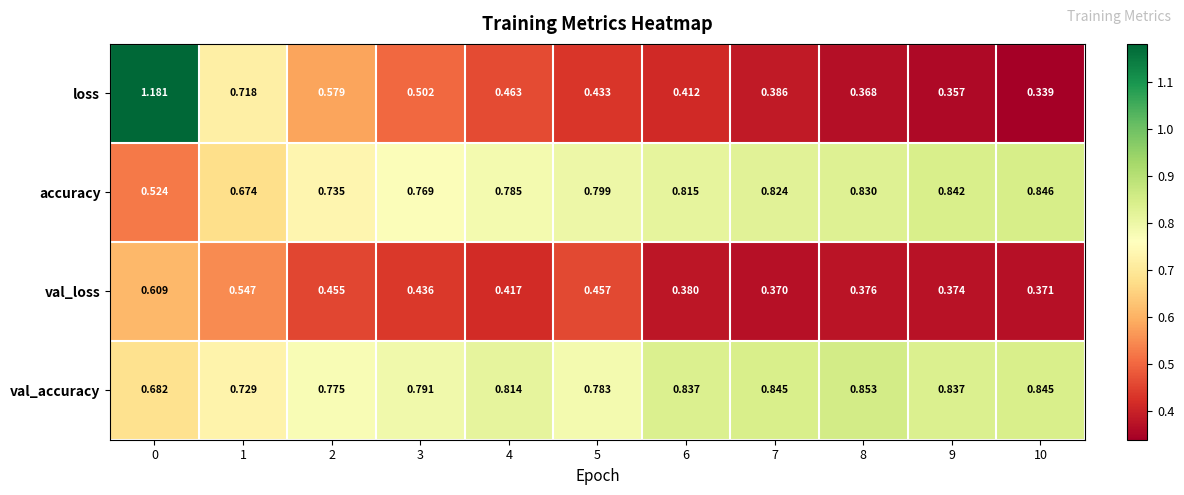

Rank the series at 9 from highest to lowest value.

accuracy, val_accuracy, val_loss, loss